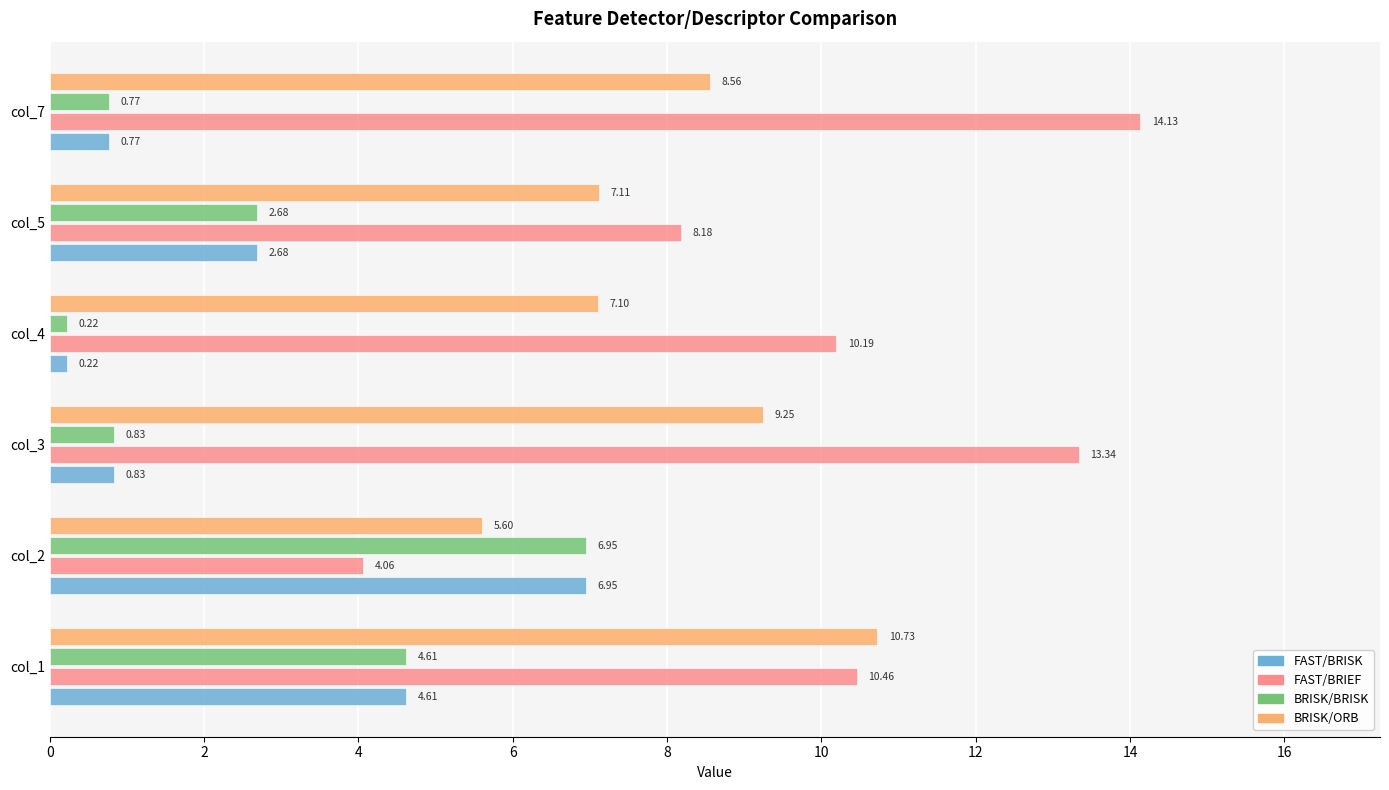

How many data points in BRISK/ORB are less than 8?

3